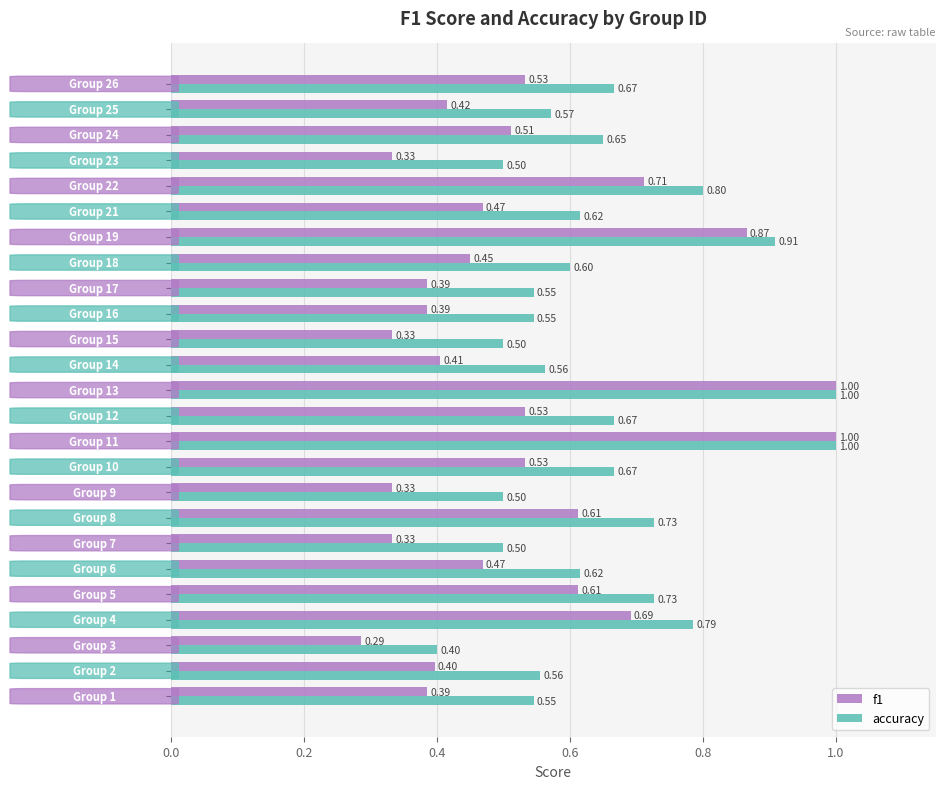

Which series has the widest spread of values?

f1